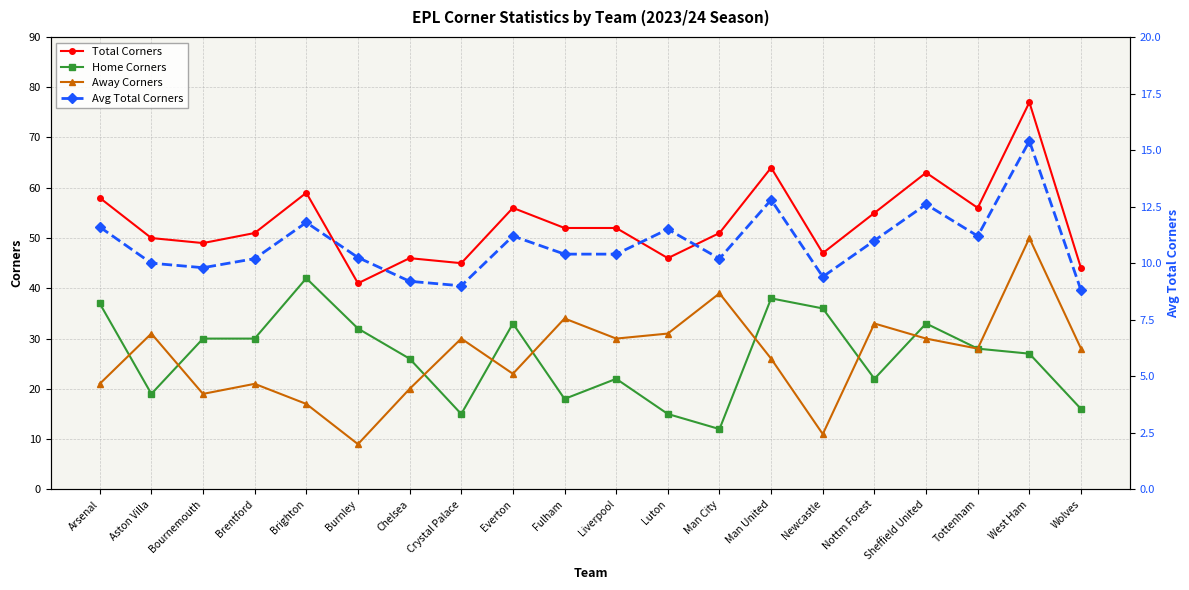

What is the difference between the second highest and second lowest values in the Home Corners series?

23.0